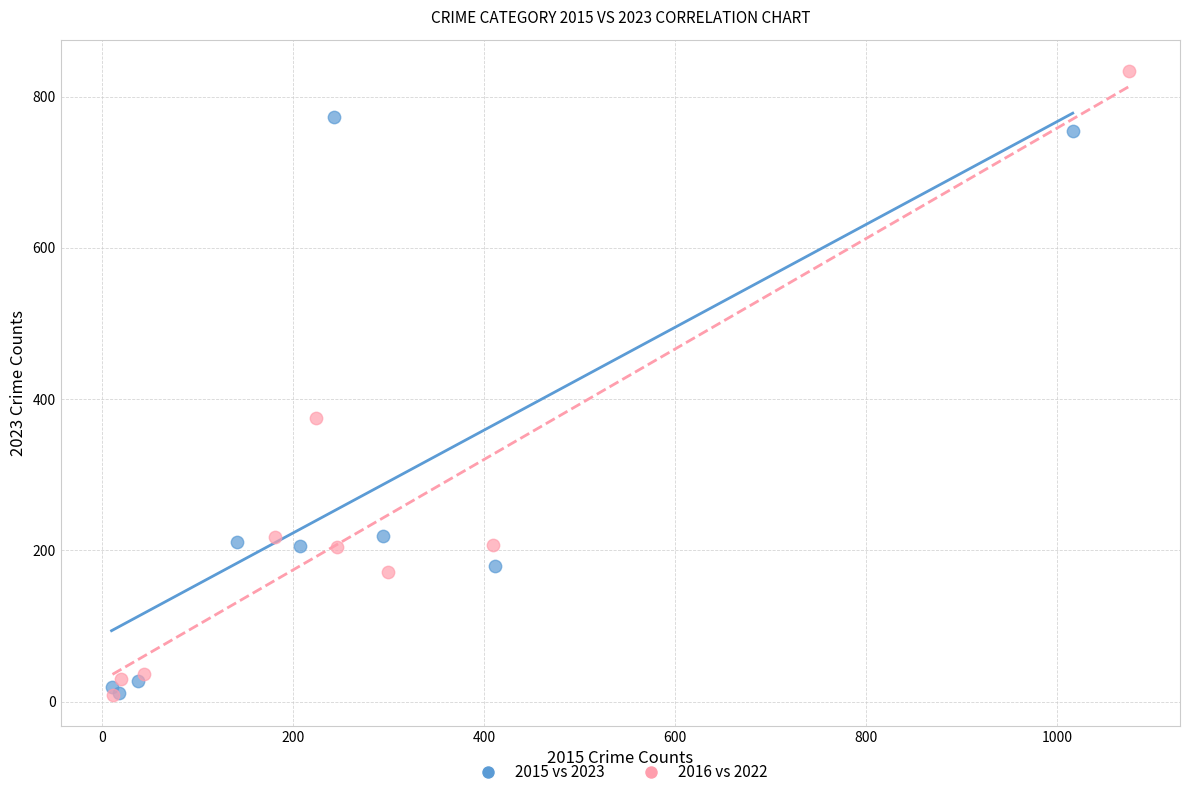

Which series contains the highest Y value?

2016 vs 2022